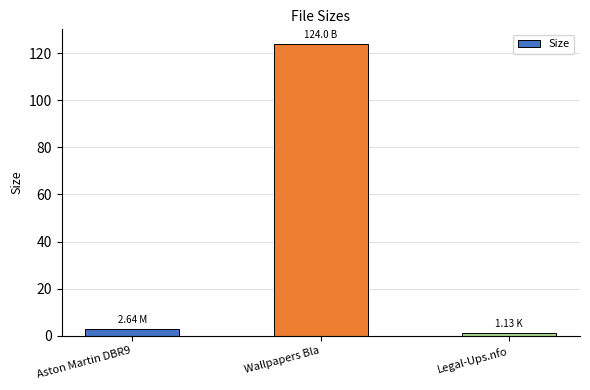

What is the difference between the values at Aston Martin DBR9 and Wallpapers Bla?

121.4